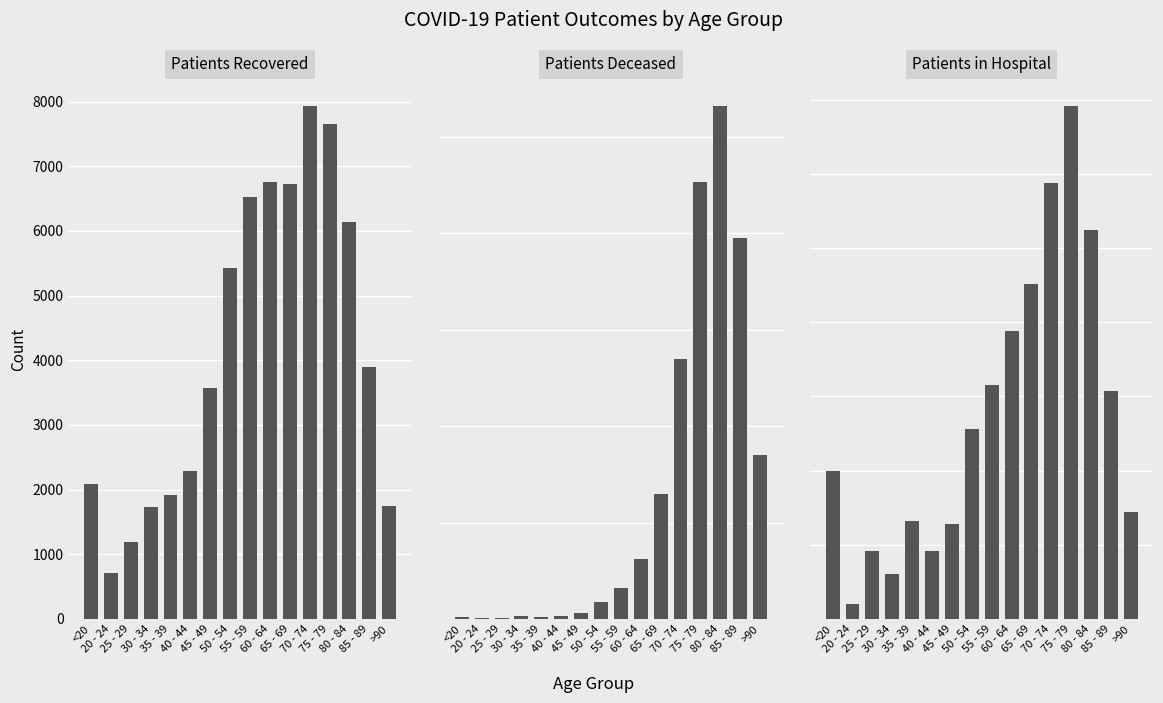

Between 60 - 64 and 75 - 79, which is larger?

75 - 79